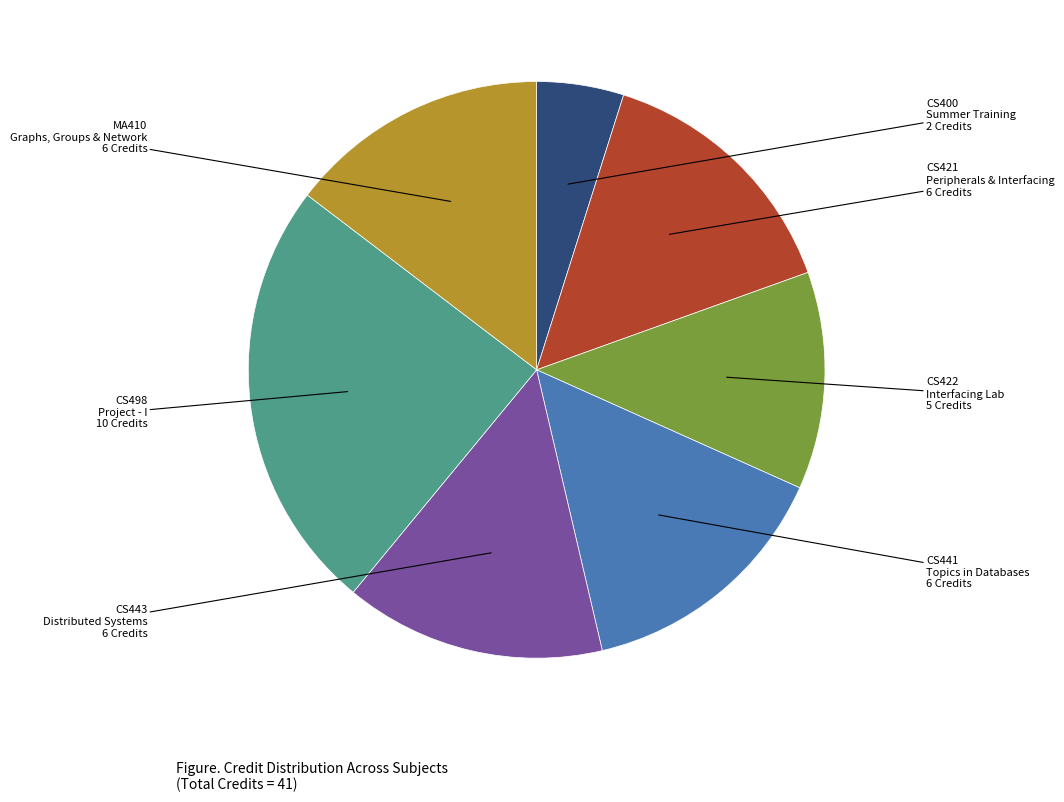

How many segments does this pie chart have?

7